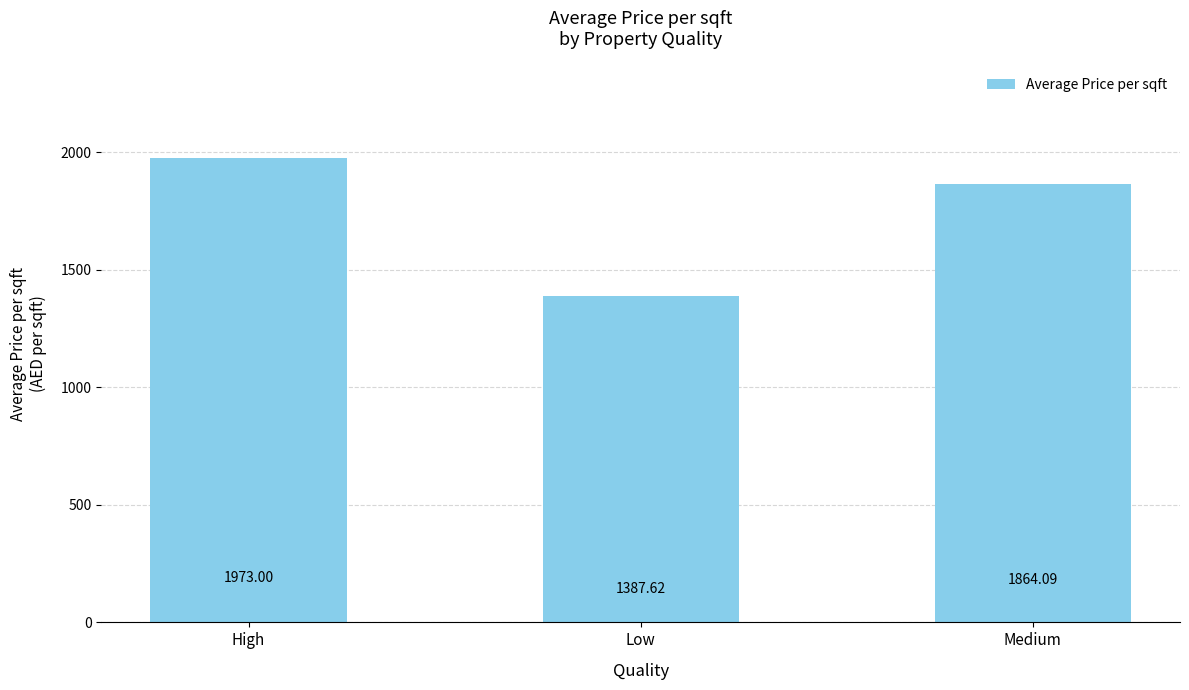

How many bars are there in total?

3